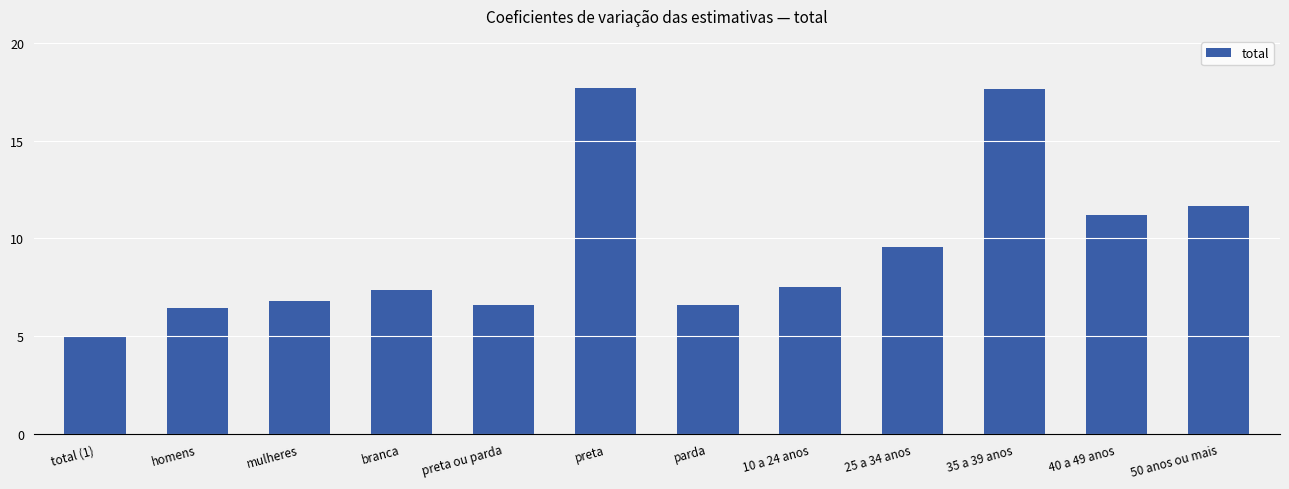

What is the greatest value displayed?

17.7